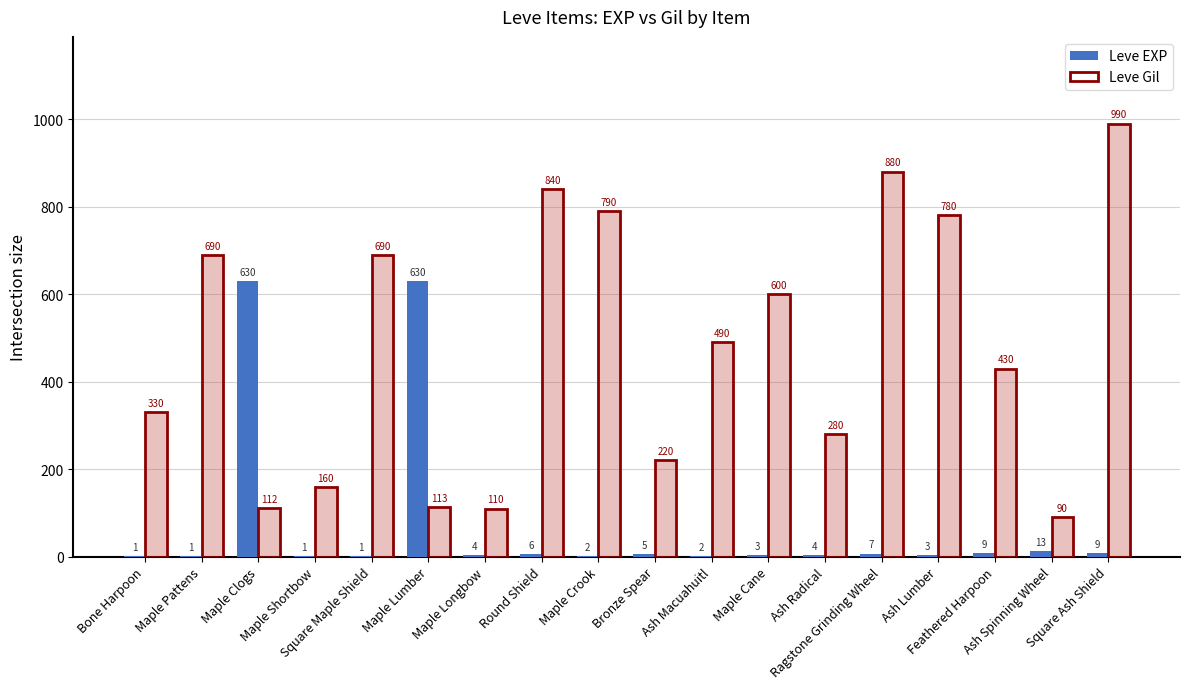

What is the label of the 13th bar from the right?

Maple Lumber